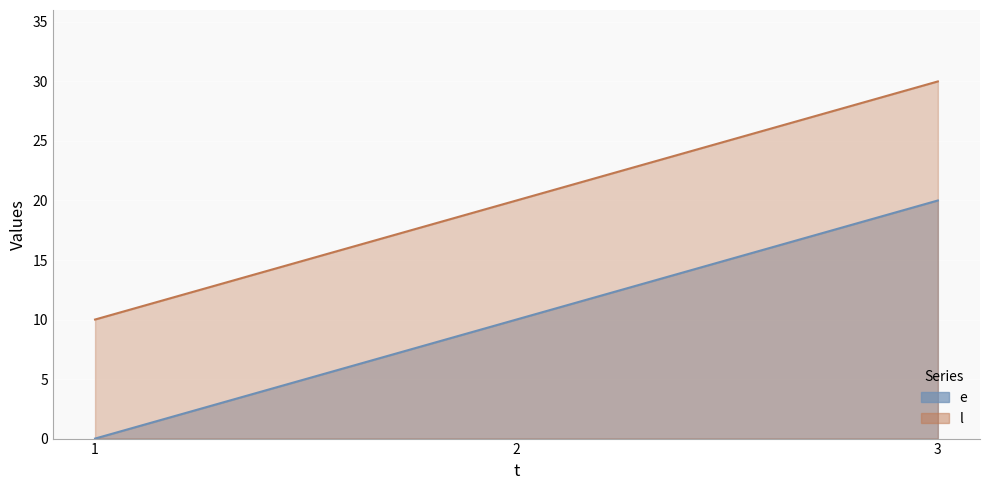

The value of l at 2 is 20. True or false?

True